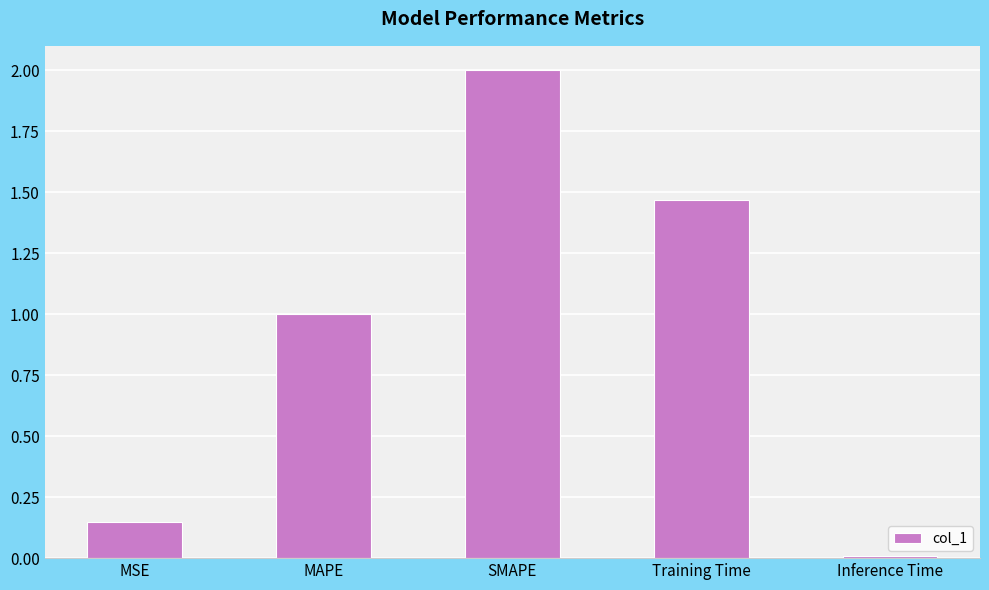

Which has a higher value, MAPE or Training Time?

Training Time